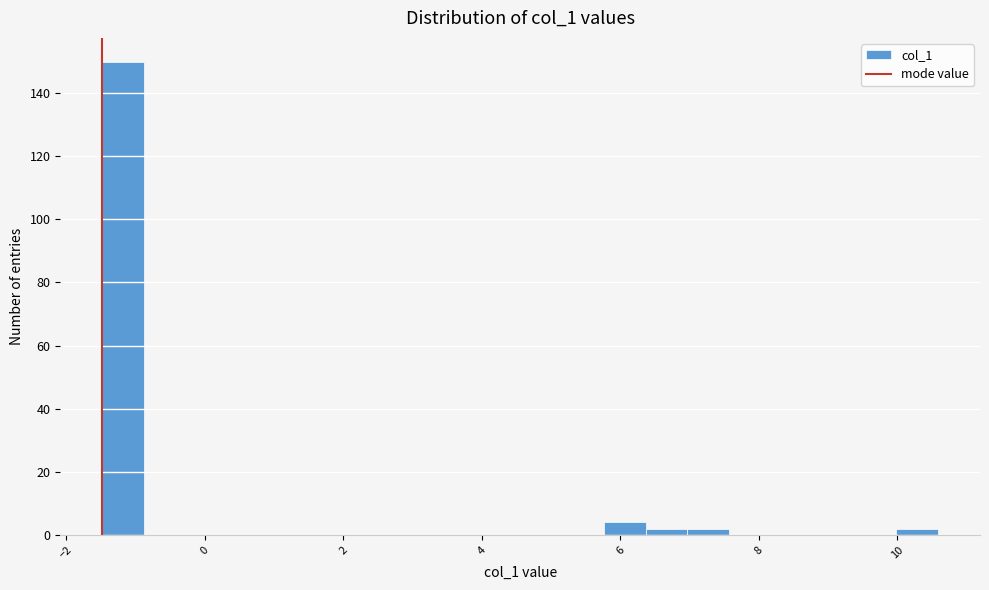

Read against the x-axis, roughly where is the centre of the tallest bar?

-1.2